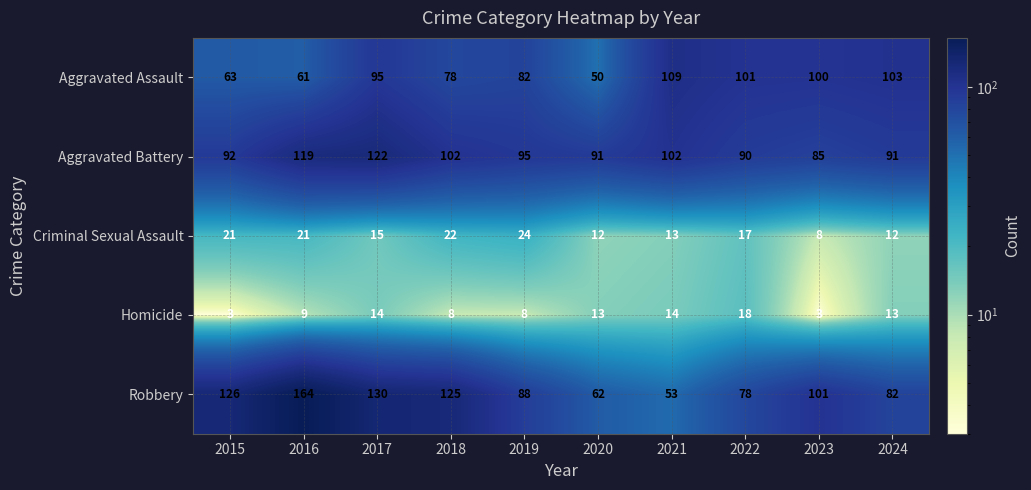

Which category has the highest value across all series?

2016